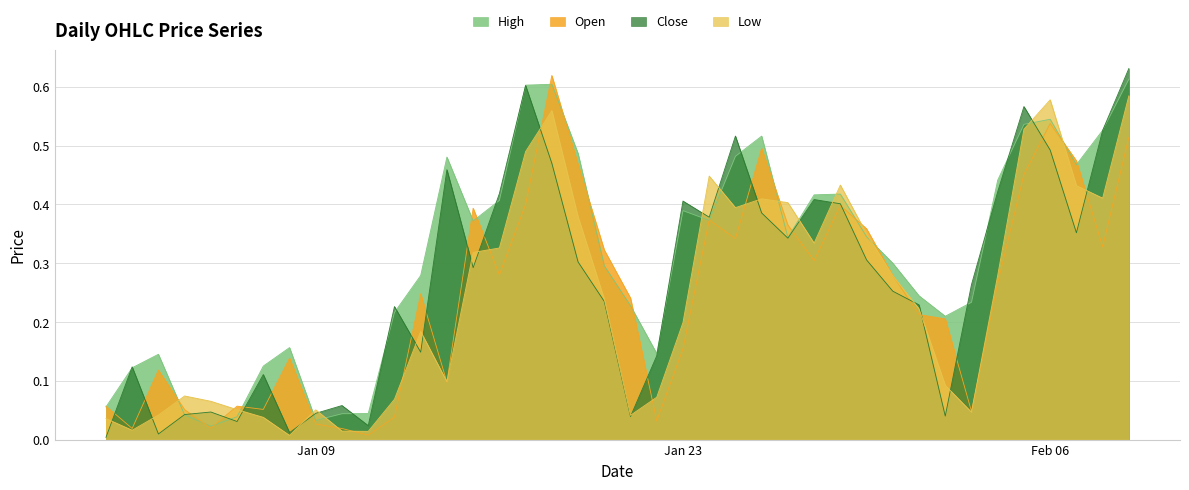

In High, how many points are lower than both neighbors (excluding endpoints)?

8